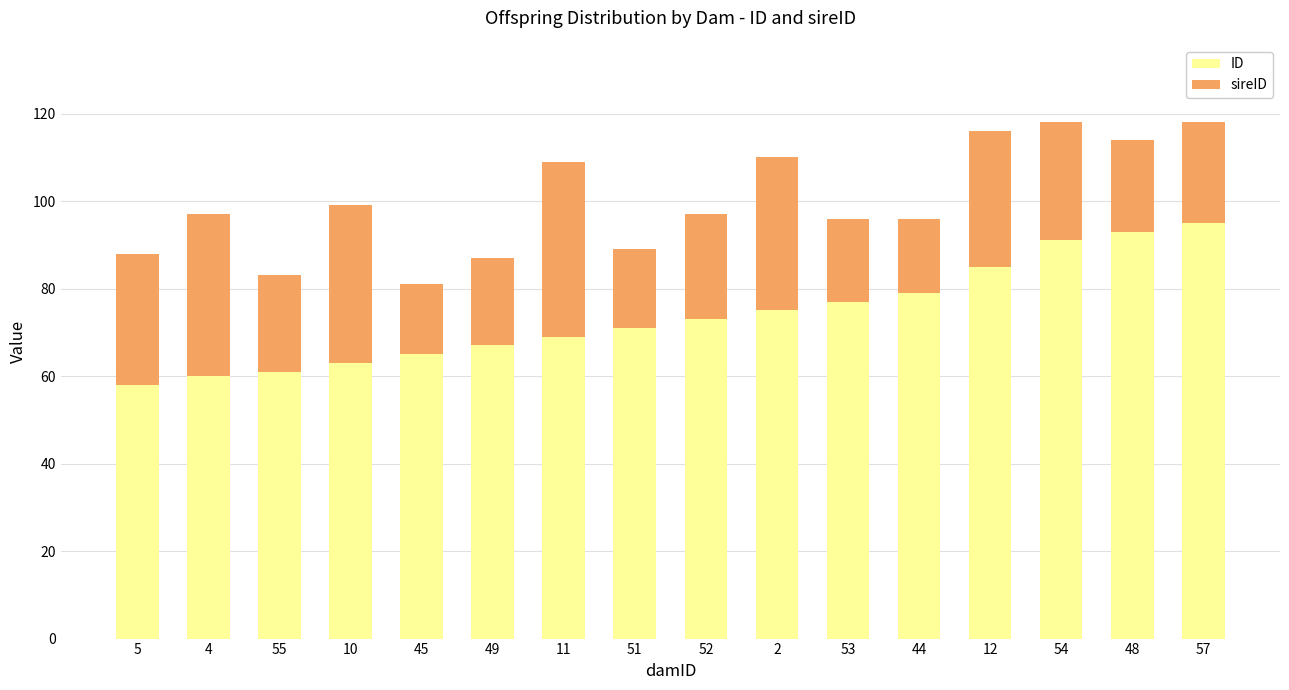

True or false: ID has a value of 60 at 4.

True